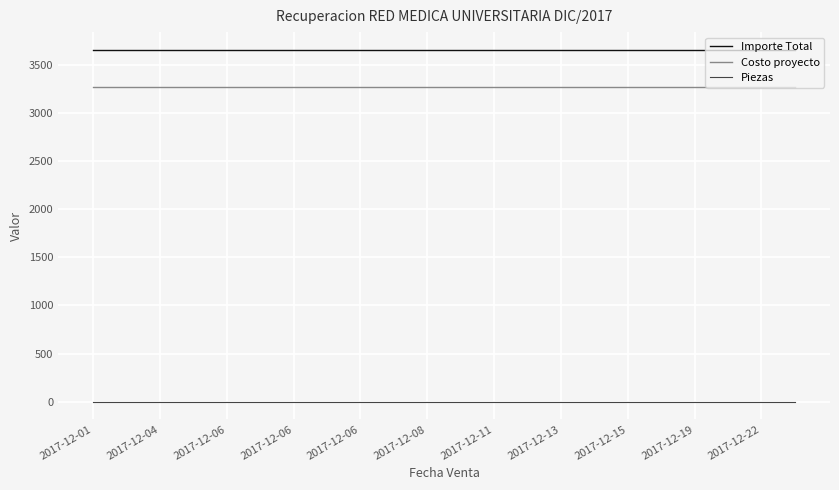

Which series has the largest total across all categories?

Importe Total